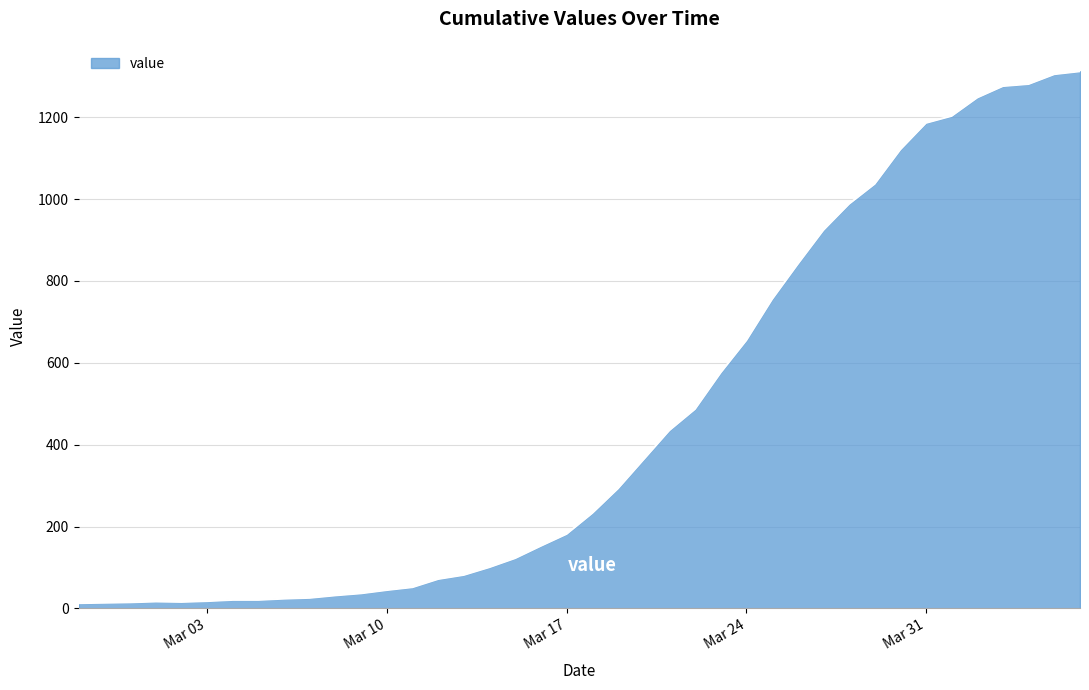

What is the maximum value shown in the chart?

1312